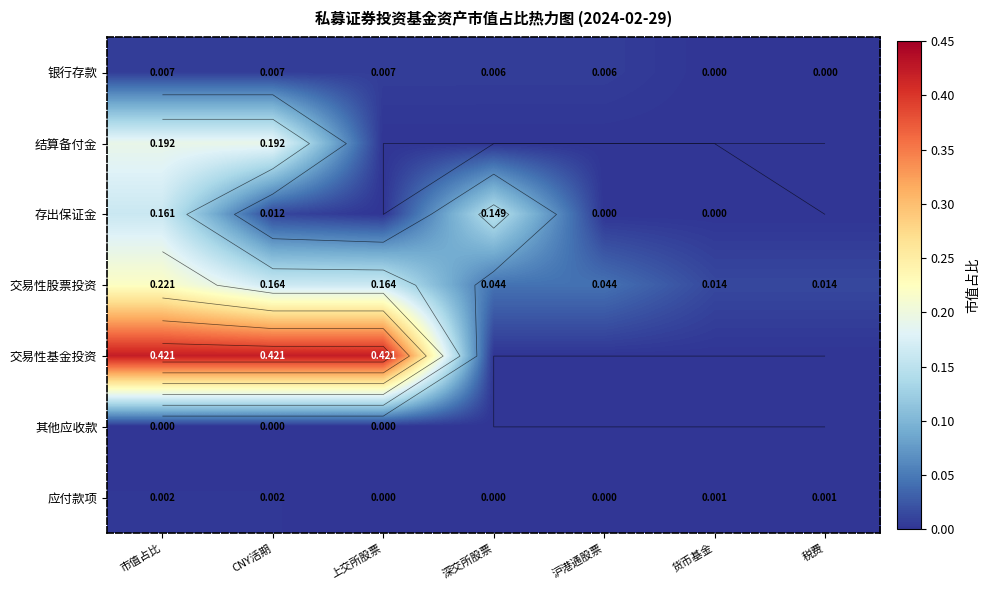

What is the maximum value shown in the chart?

0.4